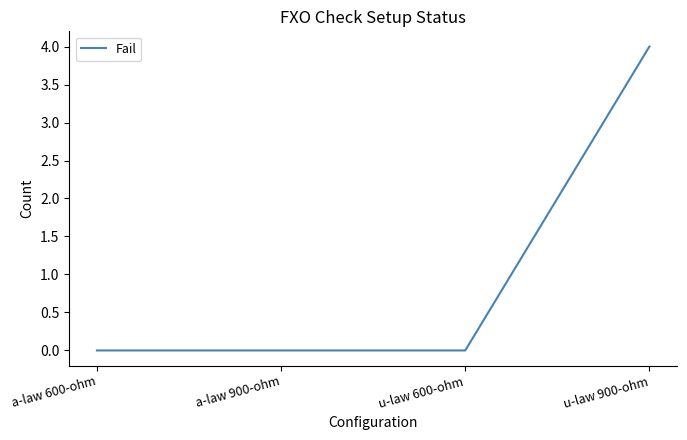

Between u-law 900-ohm and a-law 900-ohm, which is larger?

u-law 900-ohm